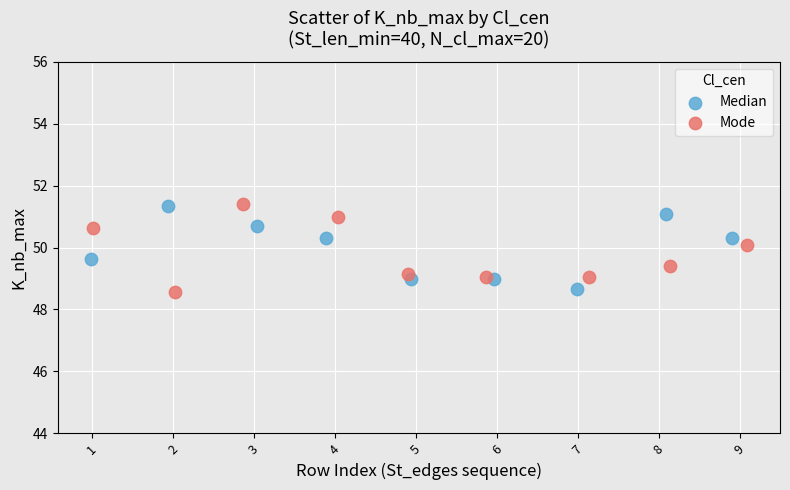

What are all the series names shown in the legend?

Median, Mode